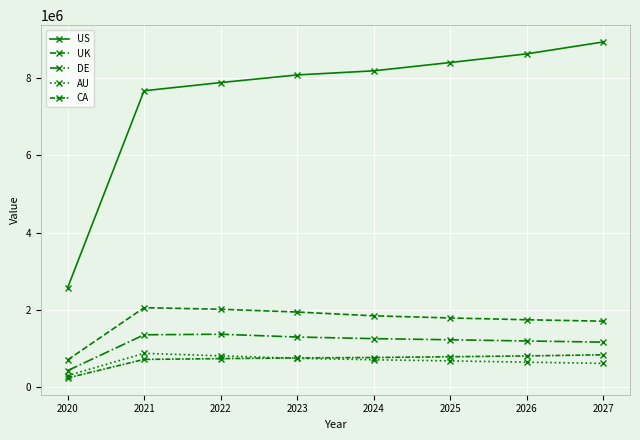

How many values in the DE series are below 1257682?

4